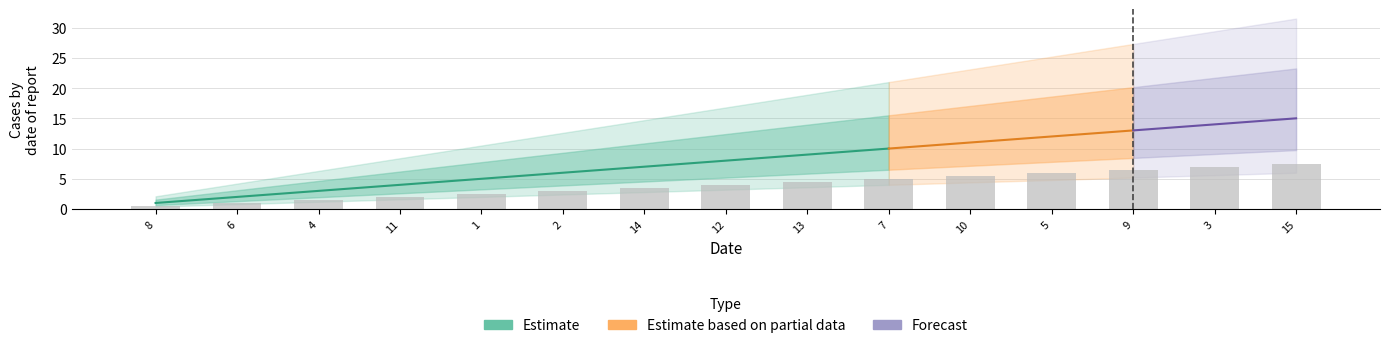

Reading left to right, what are all the values shown in this chart?

0.5	1.0	1.5	2.0	2.5	3.0	3.5	4.0	4.5	5.0	5.5	6.0	6.5	7.0	7.5